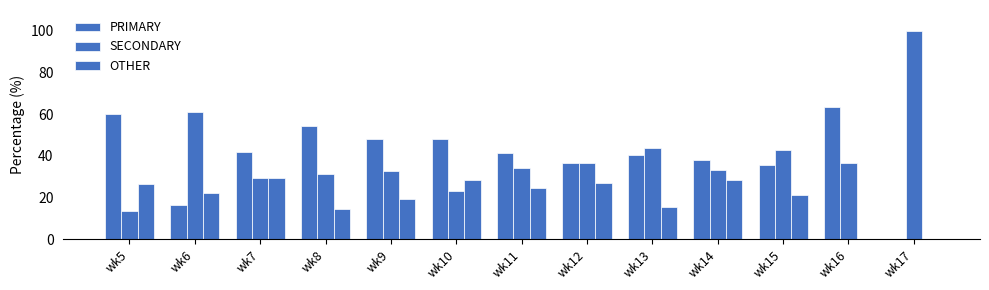

How many distinct data groups are displayed?

3